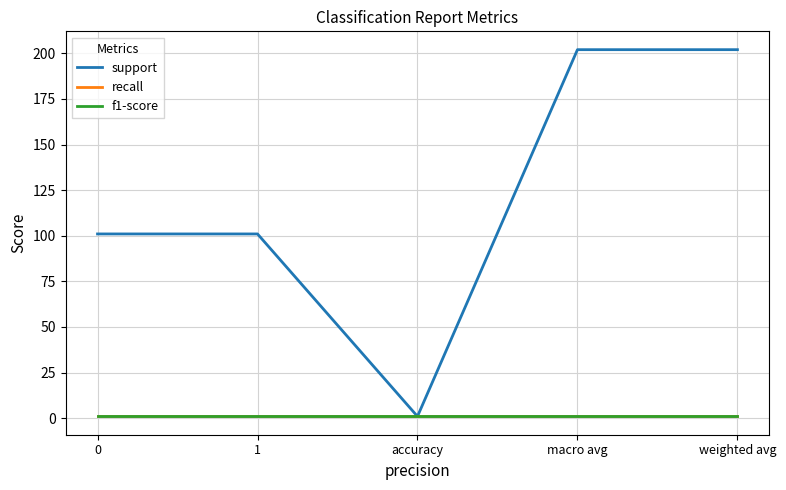

Is this an area chart (filled region under the line)?

No